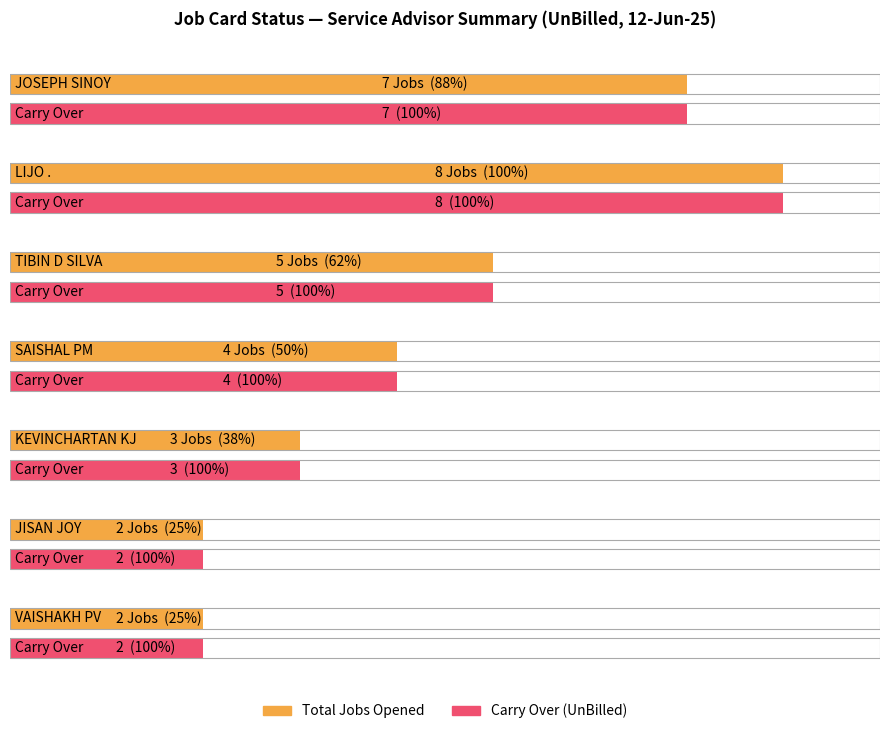

What is the sum of the Total Jobs Opened values at 2 and 5?

7